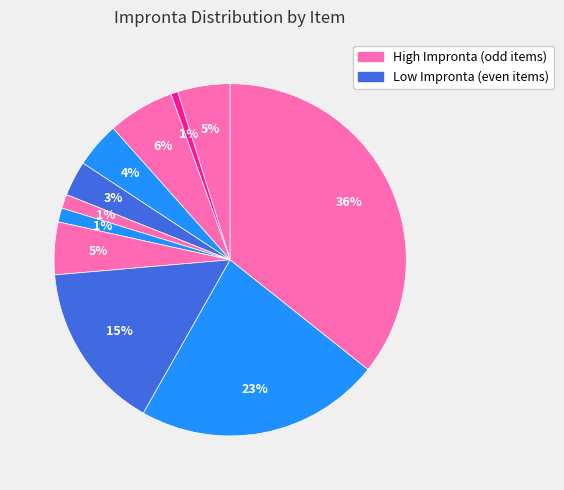

How many slices are in this pie chart?

11